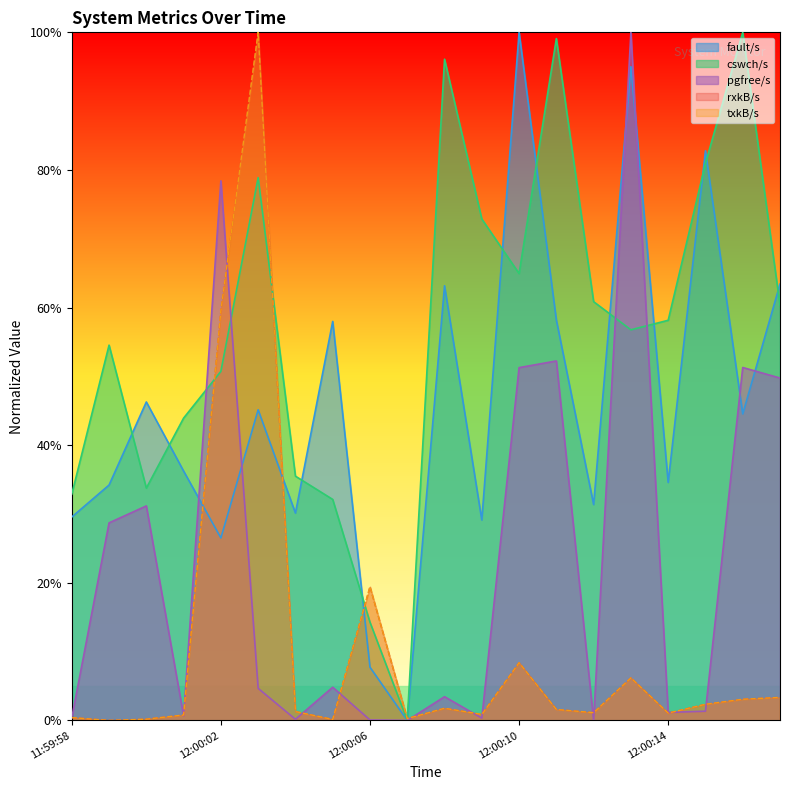

Which series ends up on top after the final intersection of pgfree/s and fault/s?

fault/s